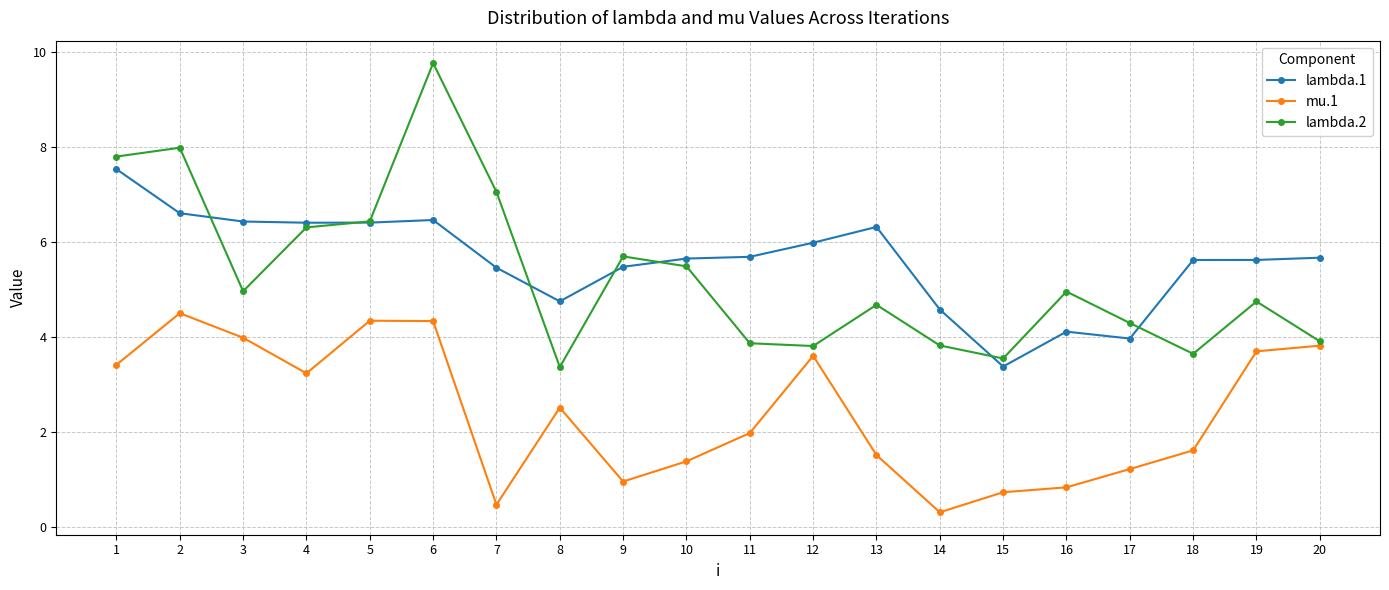

Which series has the largest total across all categories?

lambda.1